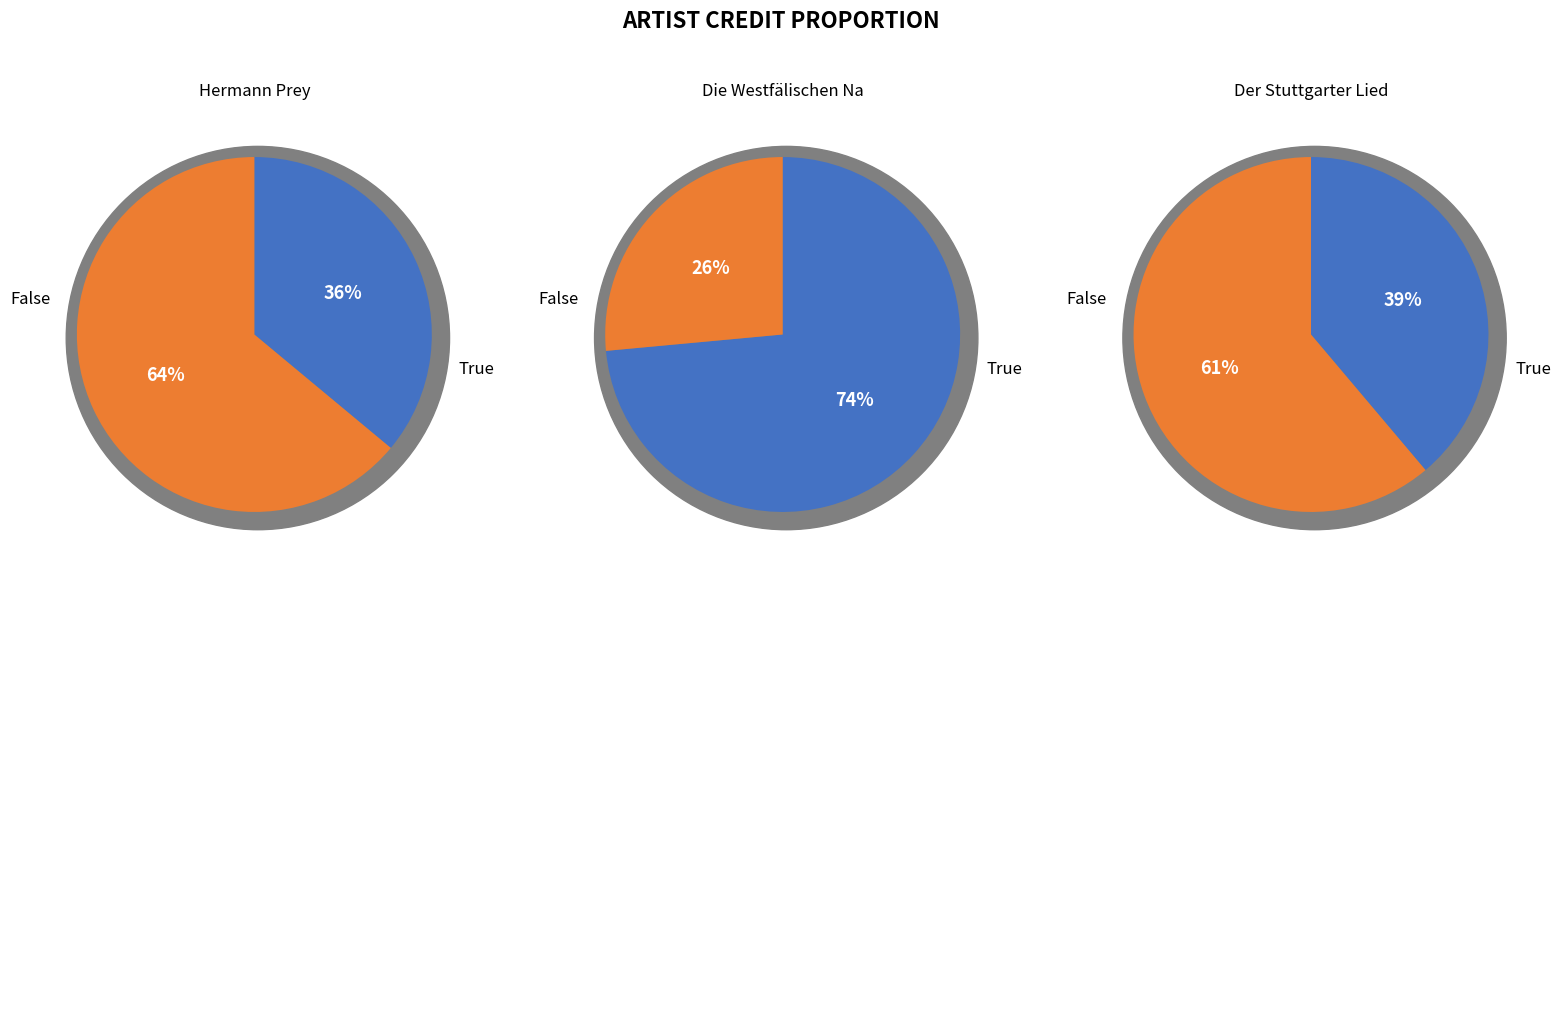

Does Hermann Prey account for over 50% of the chart?

No